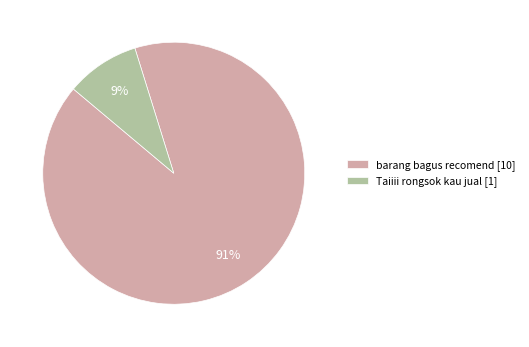

How many slices are in this pie chart?

2